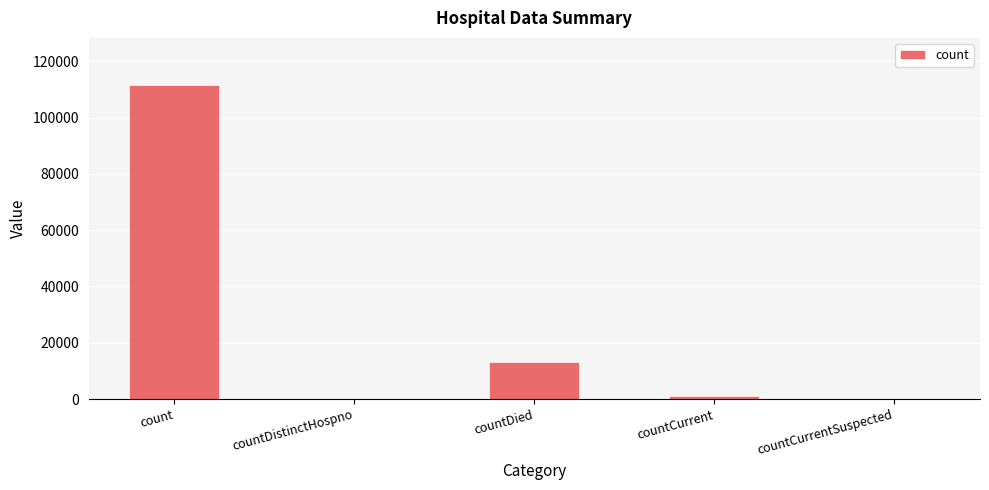

How many categories are shown in the chart?

5